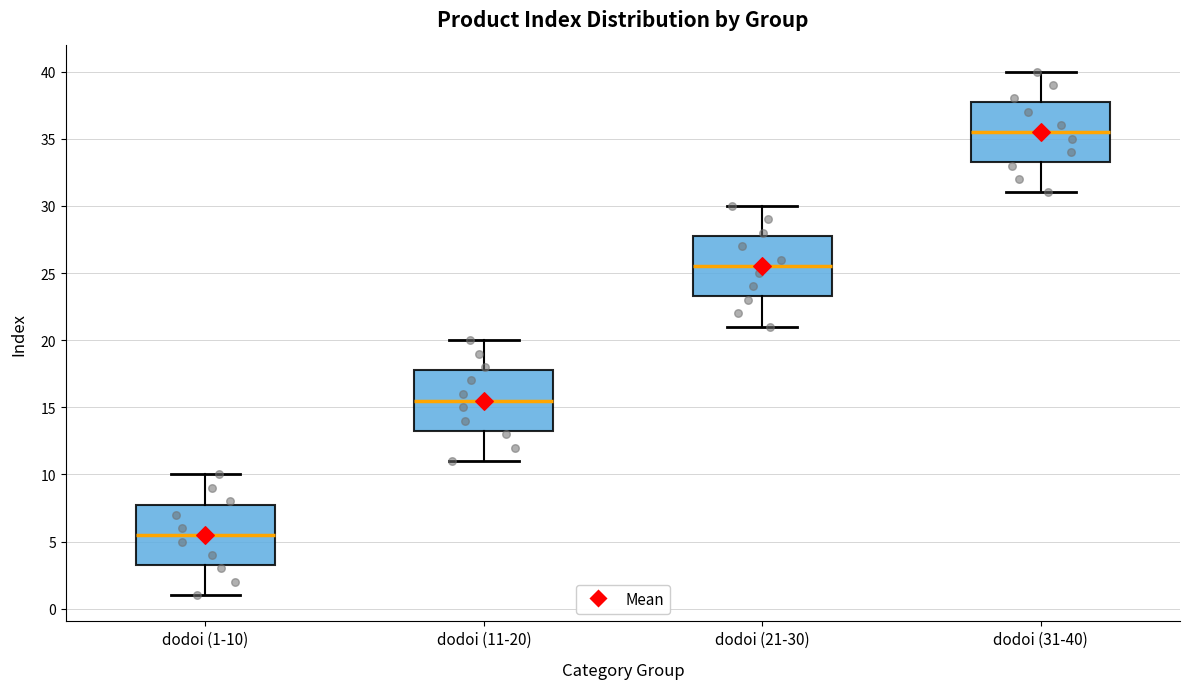

Reading left to right, read every box against the y-axis: the position of its median line, the range the box covers, and the ends of its whiskers. The values are not printed on the chart, so give them approximately, as read against the axis.

dodoi (1-10): median 5.5, box 3.5 to 8.0, whiskers 1.0 to 10.0
dodoi (11-20): median 15.5, box 13.5 to 18.0, whiskers 11.0 to 20.0
dodoi (21-30): median 25.5, box 23.5 to 28.0, whiskers 21.0 to 30.0
dodoi (31-40): median 35.5, box 33.5 to 38.0, whiskers 31.0 to 40.0